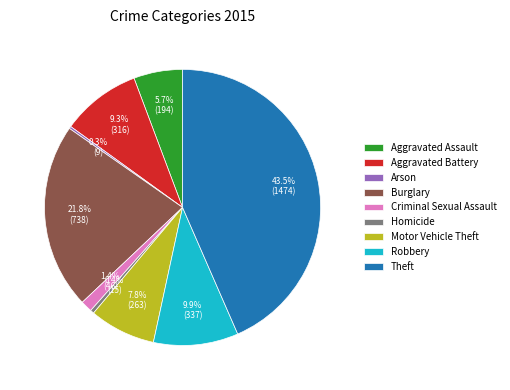

Is there a majority slice in this chart?

No